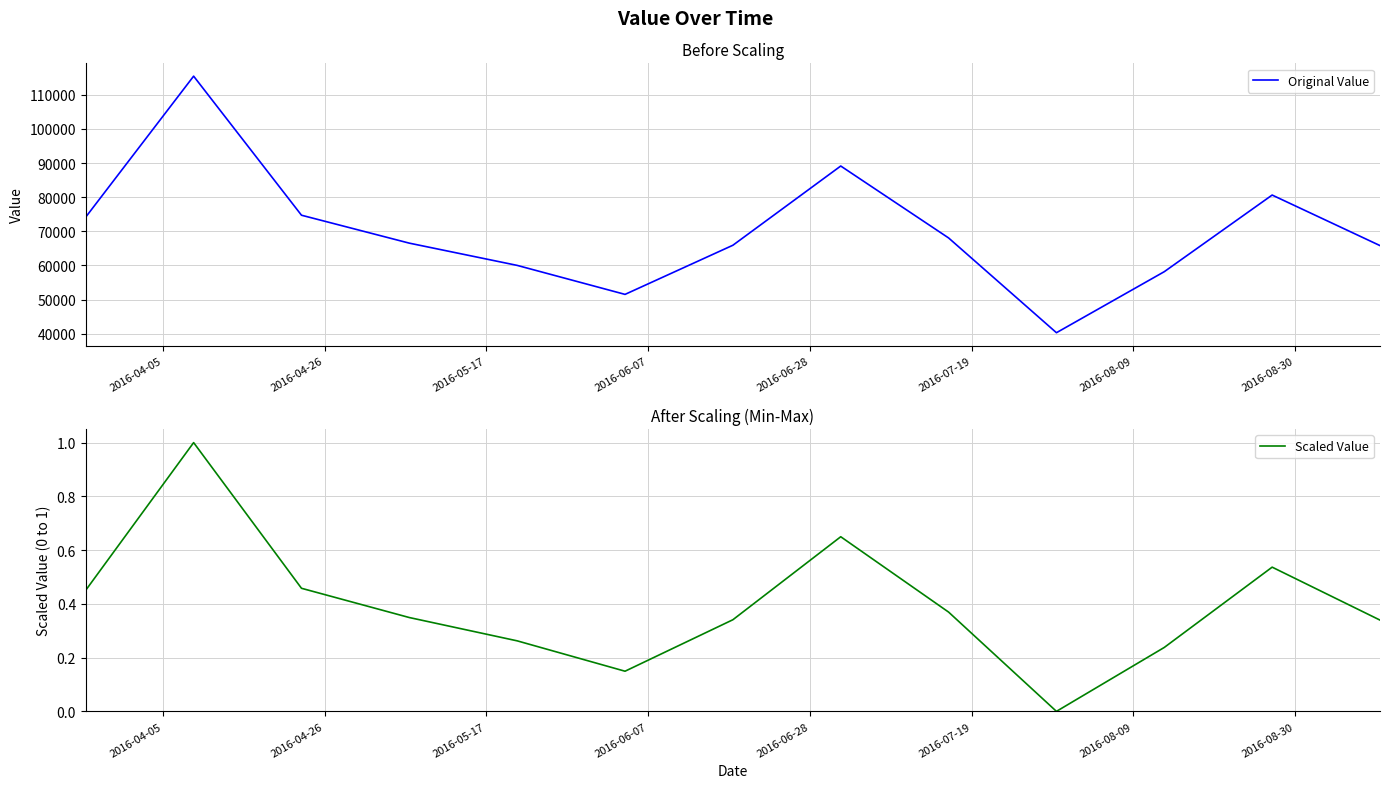

True or false: Original Value and Scaled Value intersect in this chart.

False